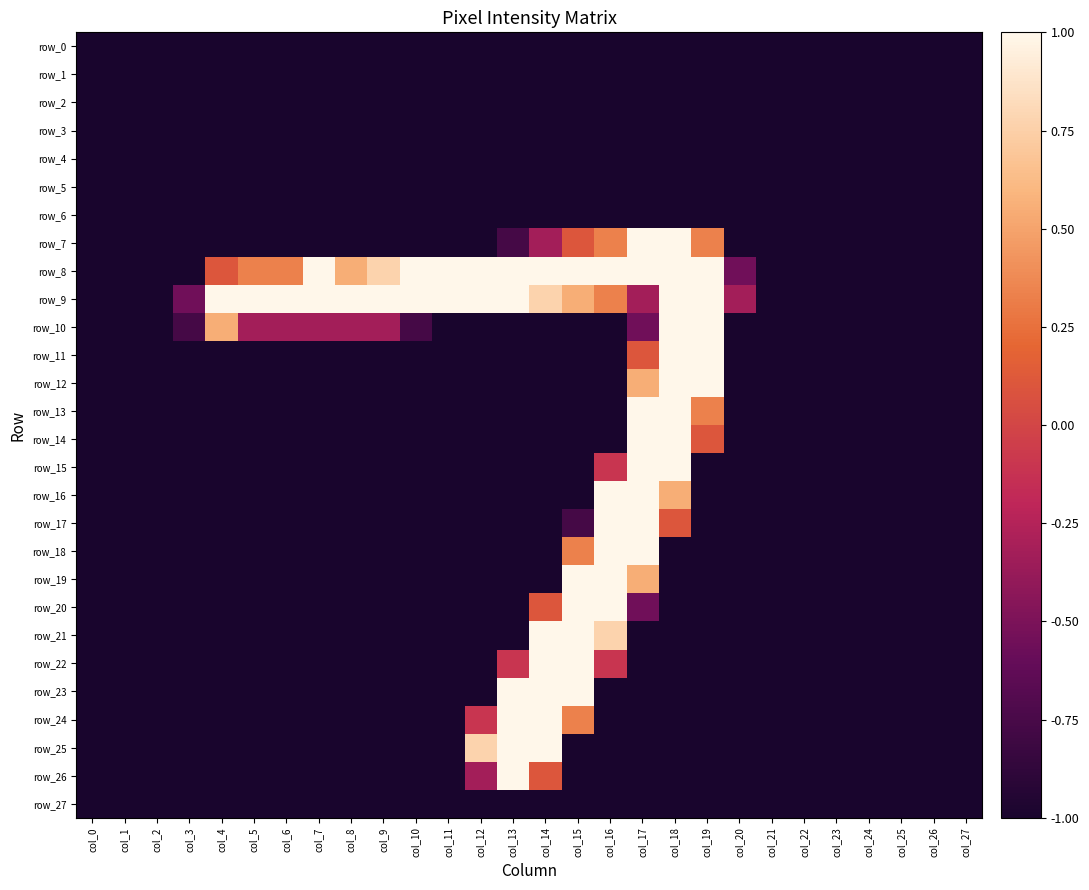

What is the difference between the highest and lowest values at col_9?

2.0